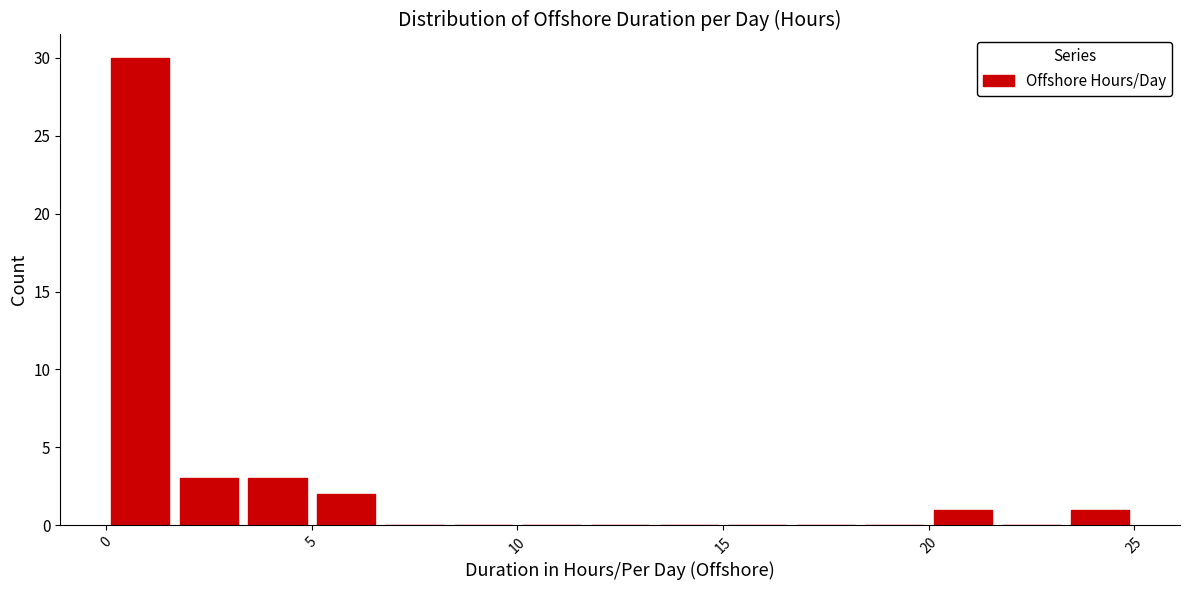

Around what value on the x-axis is the tallest bar? Give the approximate position of its centre, as read against the axis.

1.0